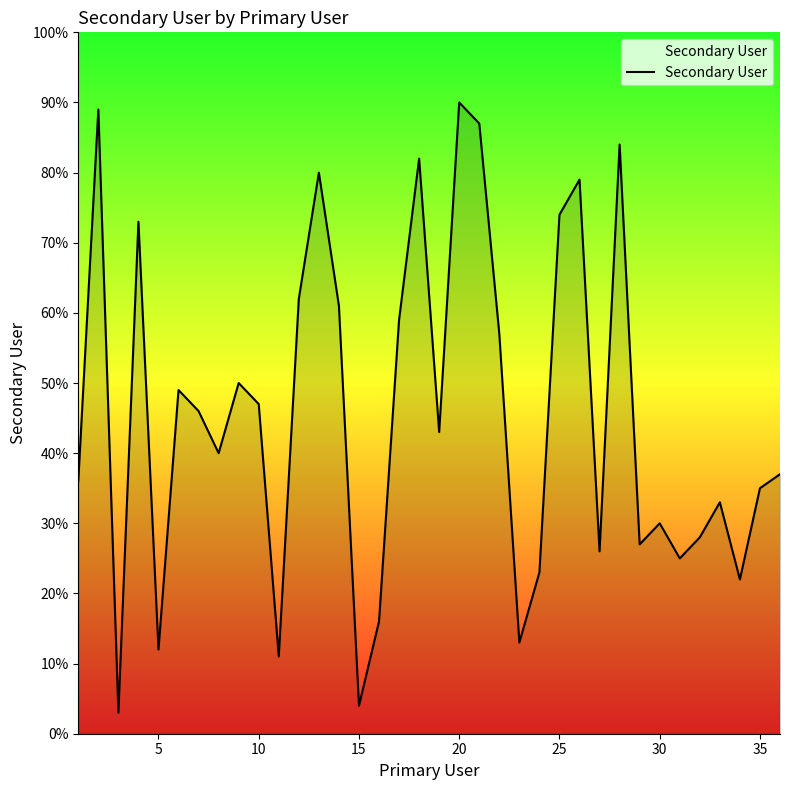

True or false: the data has more than 0 interior local peaks.

True